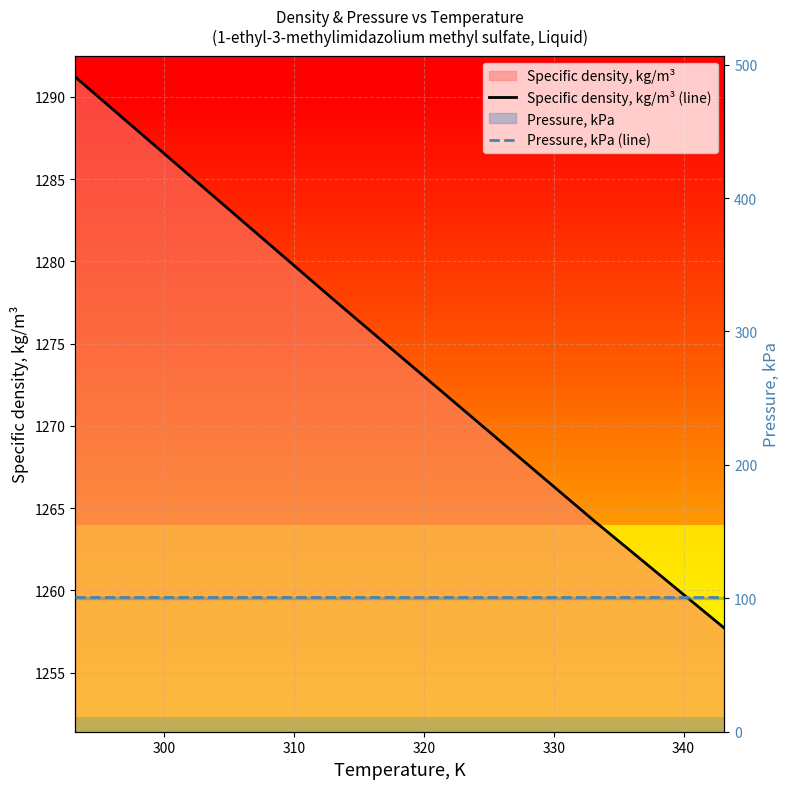

Count the number of categories in the chart.

7